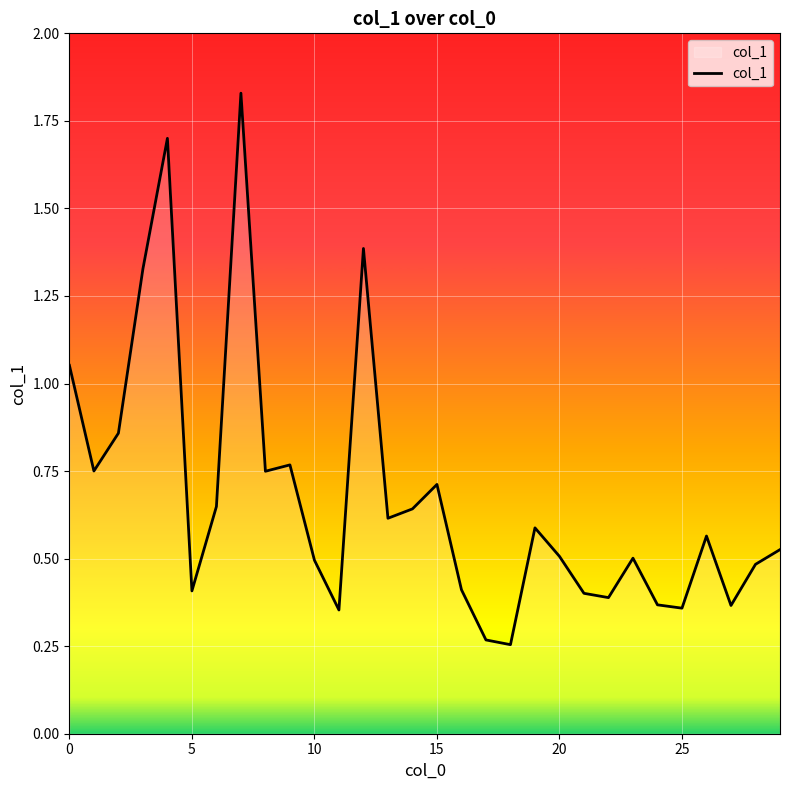

At which category does the chart reach its peak across all series?

7